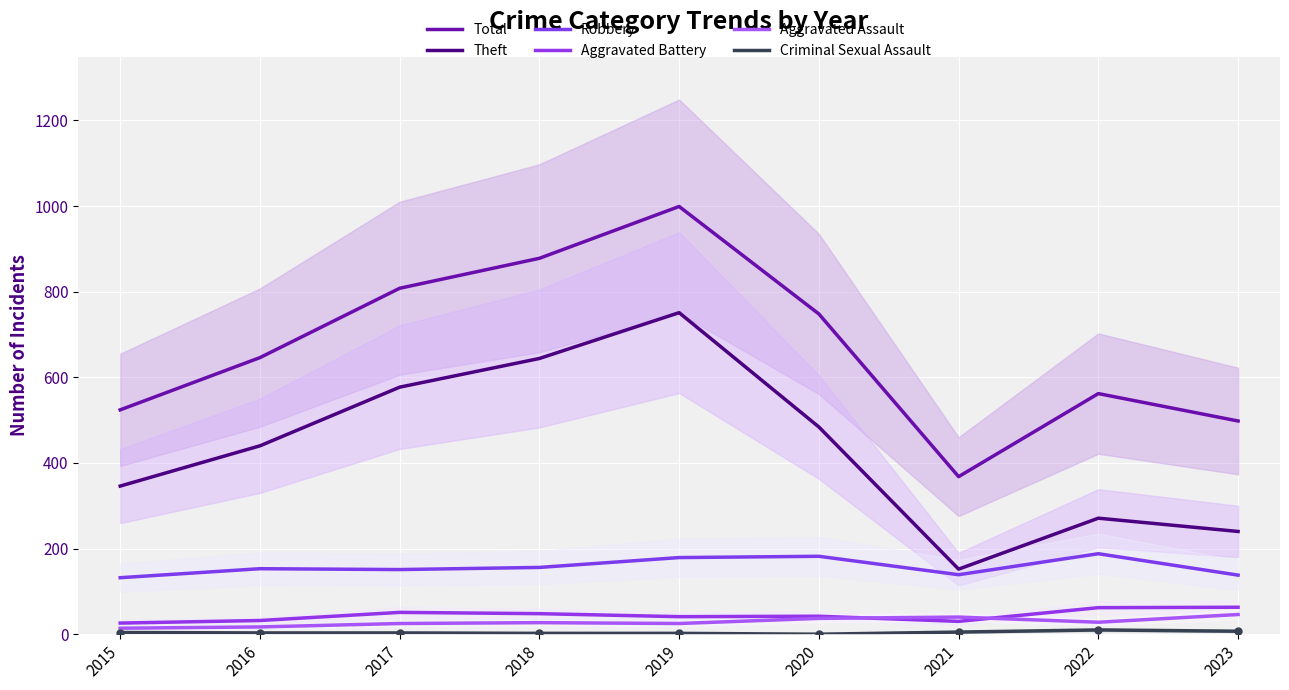

At which category does Aggravated Battery reach its first local peak?

2017